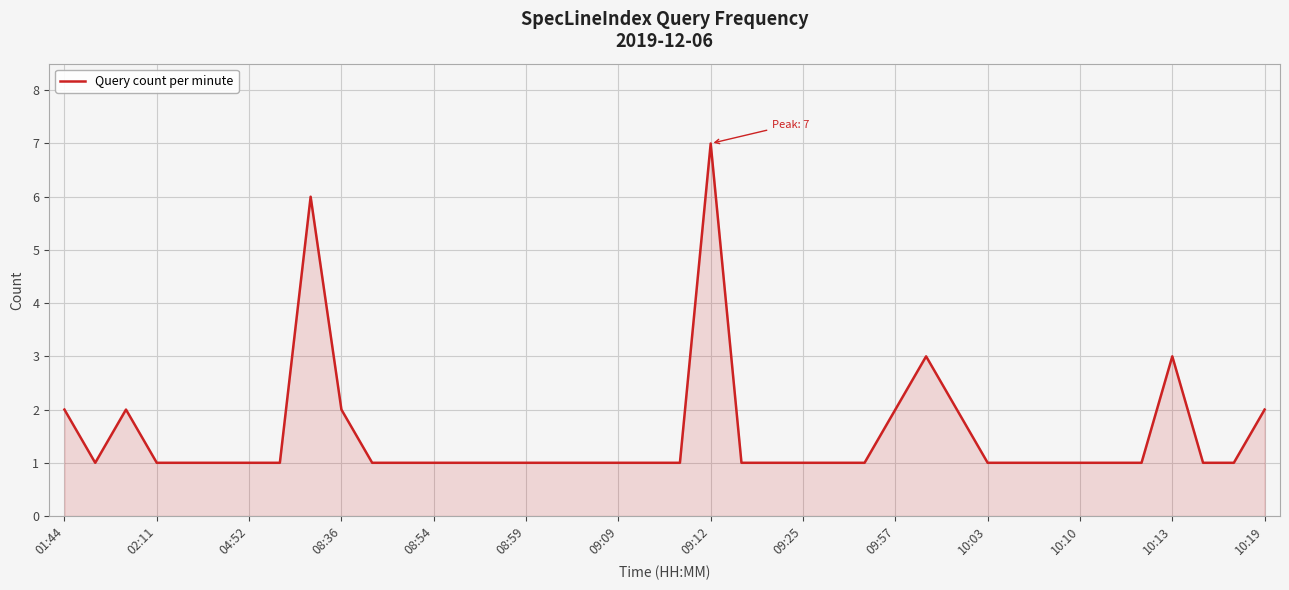

What is the greatest value displayed?

7